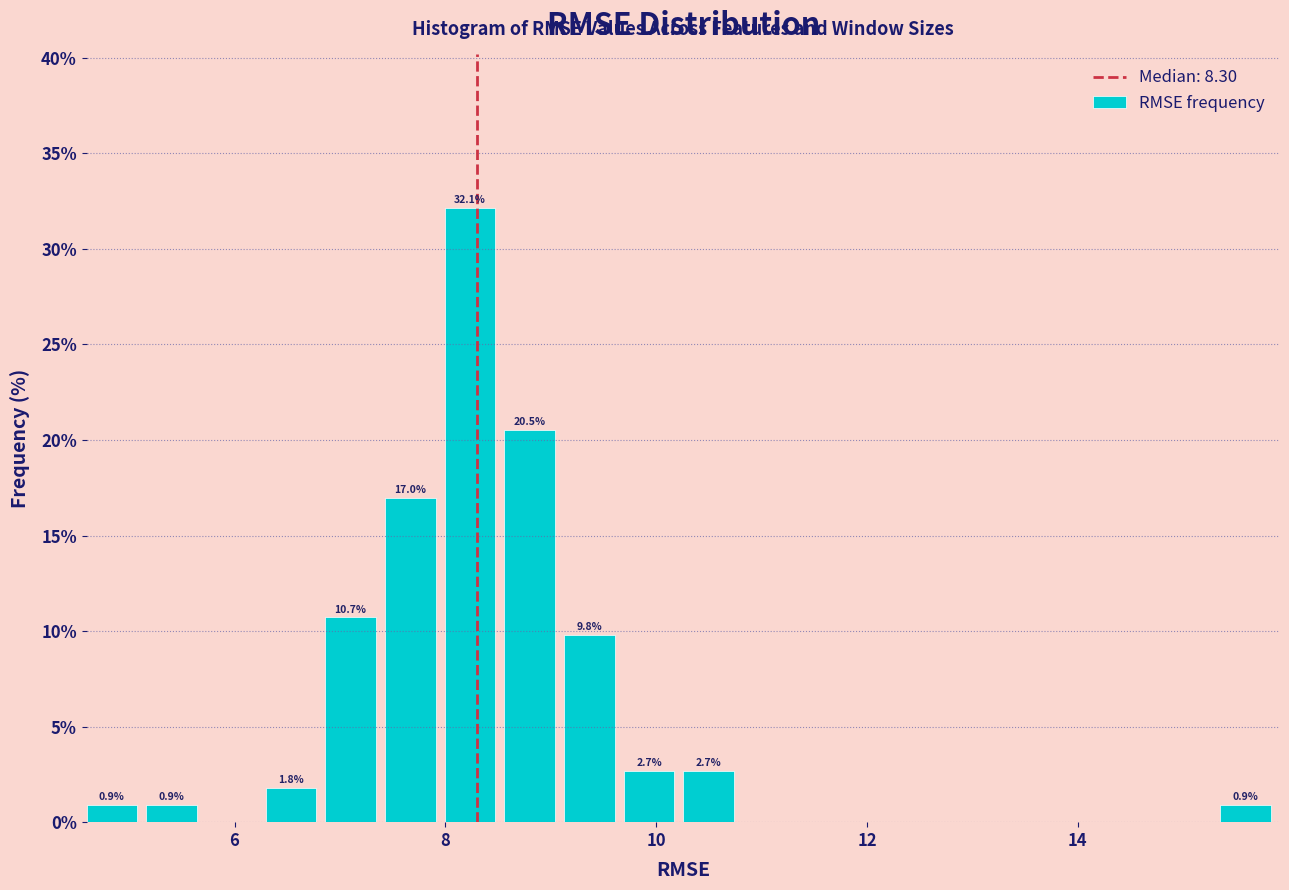

Around what value on the x-axis is the tallest bar? Give the approximate position of its centre, as read against the axis.

8.2